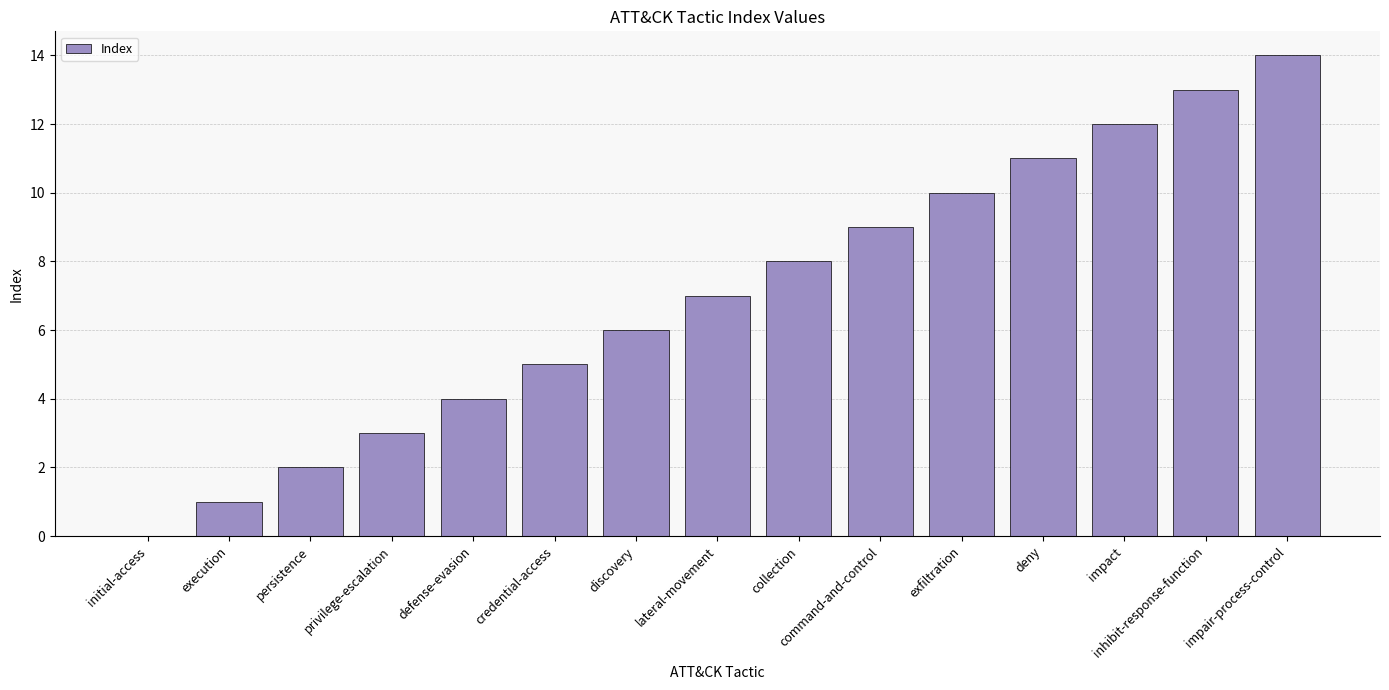

Reading right to left, transcribe all the data shown in this chart.

14	13	12	11	10	9	8	7	6	5	4	3	2	1	0